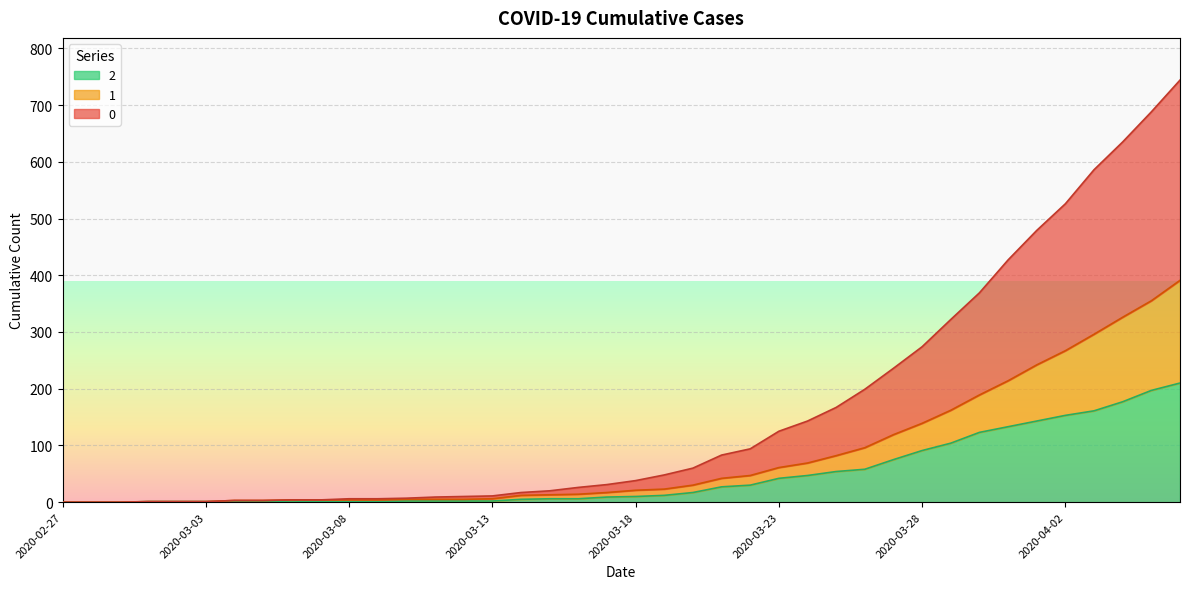

Reading left to right, extract all data points from this chart.

0: 2020-02-27=0	2020-02-28=0	2020-02-29=0	2020-03-01=1	2020-03-02=1	2020-03-03=1	2020-03-04=3	2020-03-05=3	2020-03-06=4	2020-03-07=4	2020-03-08=6	2020-03-09=6	2020-03-10=7	2020-03-11=9	2020-03-12=10	2020-03-13=11	2020-03-14=17	2020-03-15=20	2020-03-16=26	2020-03-17=31	2020-03-18=38	2020-03-19=48	2020-03-20=60	2020-03-21=83	2020-03-22=94	2020-03-23=125	2020-03-24=143	2020-03-25=167	2020-03-26=199	2020-03-27=236	2020-03-28=274	2020-03-29=322	2020-03-30=369	2020-03-31=427	2020-04-01=479	2020-04-02=526	2020-04-03=586	2020-04-04=635	2020-04-05=688	2020-04-06=744
1: 2020-02-27=0	2020-02-28=0	2020-02-29=0	2020-03-01=1	2020-03-02=1	2020-03-03=1	2020-03-04=3	2020-03-05=3	2020-03-06=4	2020-03-07=4	2020-03-08=4	2020-03-09=4	2020-03-10=5	2020-03-11=5	2020-03-12=5	2020-03-13=6	2020-03-14=12	2020-03-15=13	2020-03-16=14	2020-03-17=17	2020-03-18=21	2020-03-19=23	2020-03-20=30	2020-03-21=42	2020-03-22=47	2020-03-23=61	2020-03-24=69	2020-03-25=82	2020-03-26=96	2020-03-27=119	2020-03-28=139	2020-03-29=162	2020-03-30=189	2020-03-31=214	2020-04-01=242	2020-04-02=267	2020-04-03=296	2020-04-04=326	2020-04-05=355	2020-04-06=391
2: 2020-02-27=0	2020-02-28=0	2020-02-29=0	2020-03-01=1	2020-03-02=1	2020-03-03=1	2020-03-04=1	2020-03-05=1	2020-03-06=2	2020-03-07=1	2020-03-08=1	2020-03-09=1	2020-03-10=2	2020-03-11=2	2020-03-12=2	2020-03-13=2	2020-03-14=5	2020-03-15=6	2020-03-16=6	2020-03-17=9	2020-03-18=10	2020-03-19=12	2020-03-20=17	2020-03-21=27	2020-03-22=30	2020-03-23=42	2020-03-24=47	2020-03-25=54	2020-03-26=58	2020-03-27=75	2020-03-28=91	2020-03-29=104	2020-03-30=123	2020-03-31=133	2020-04-01=143	2020-04-02=153	2020-04-03=161	2020-04-04=177	2020-04-05=197	2020-04-06=210